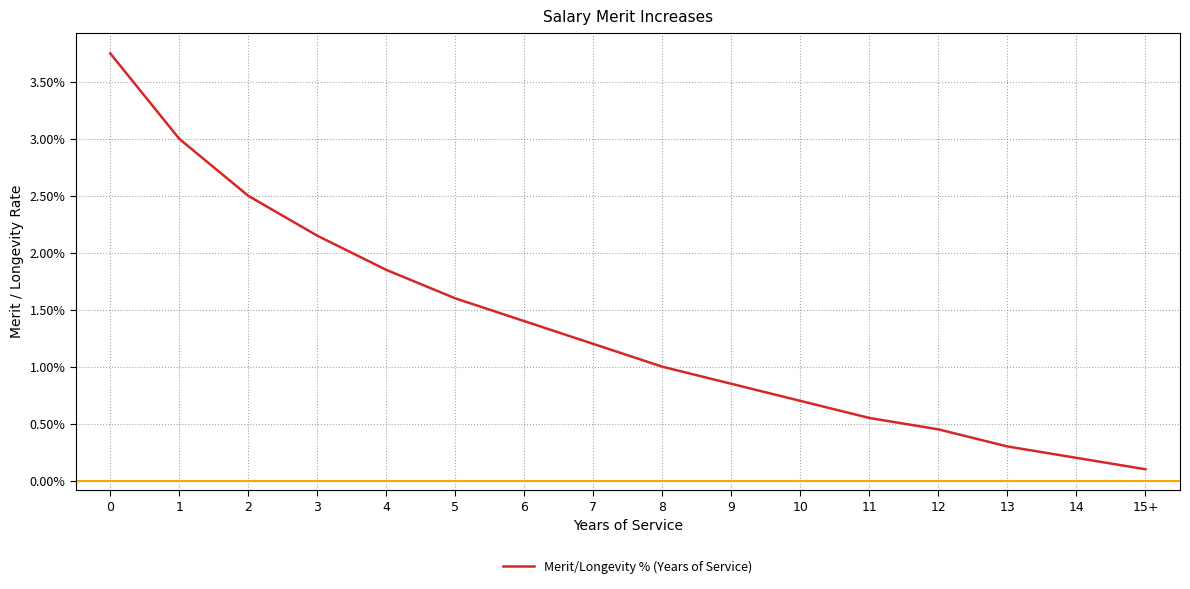

True or false: the data has more than 0 interior local peaks.

False